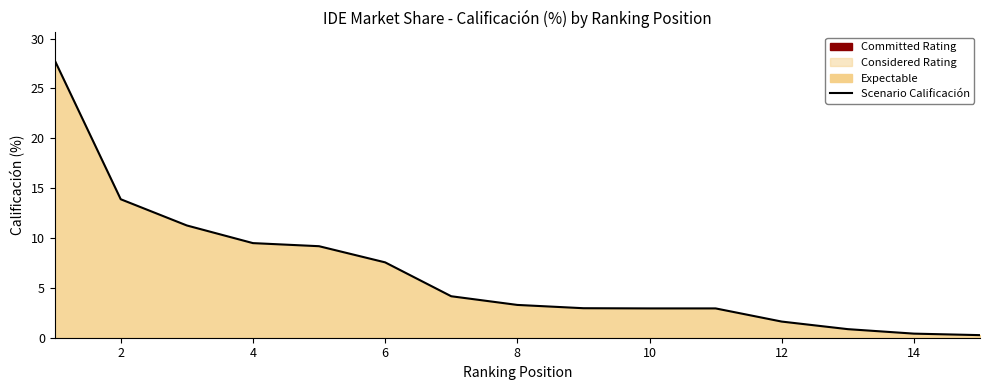

What is the sum of all values?

98.7